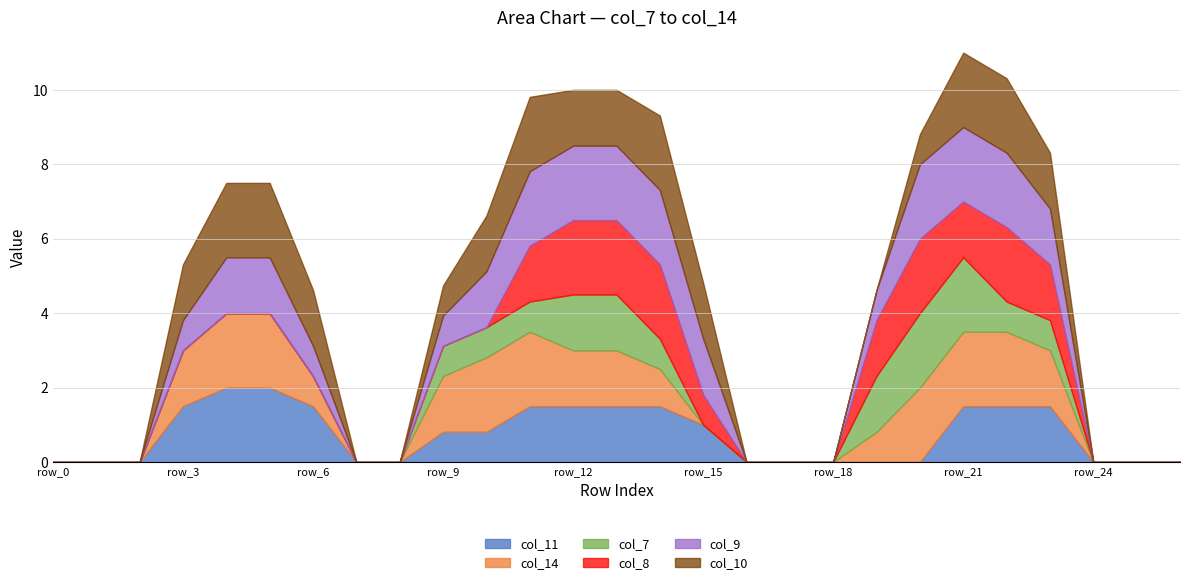

What is the greatest value displayed?

2.0